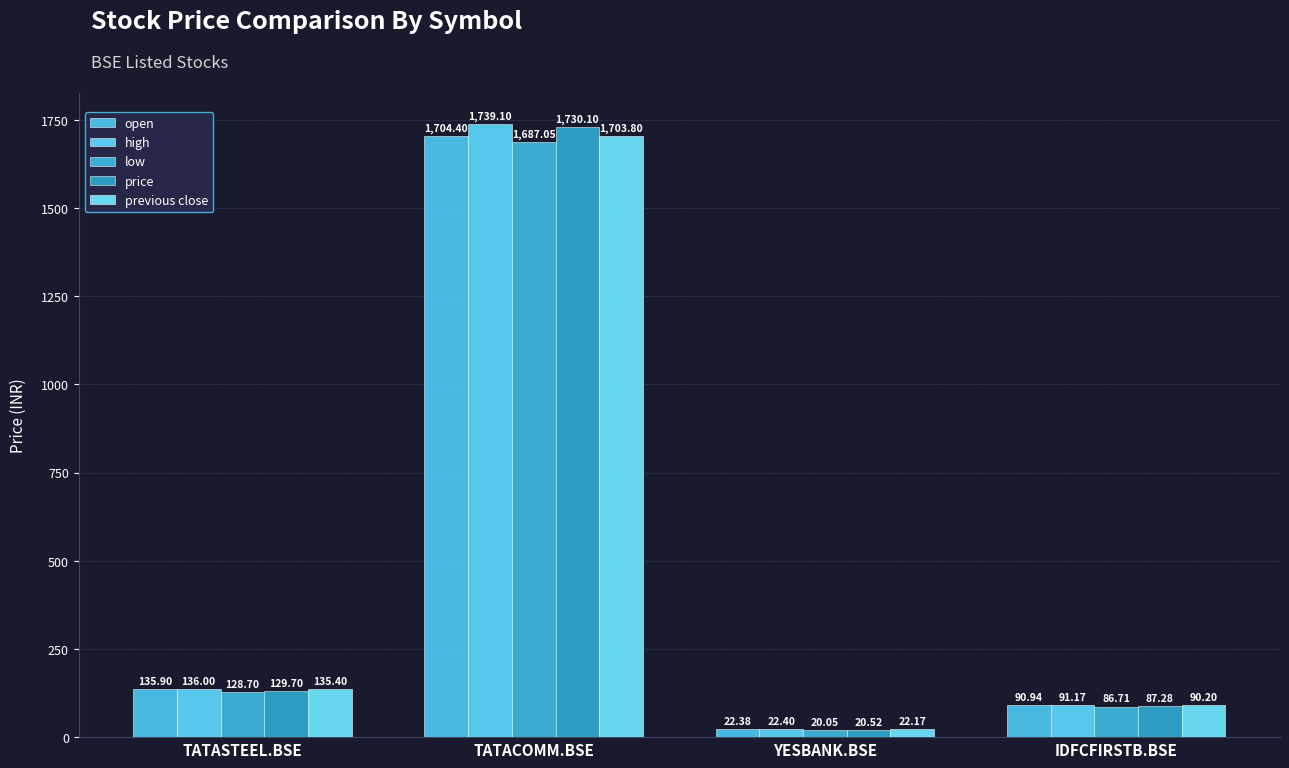

Which series has the largest range (max minus min)?

high